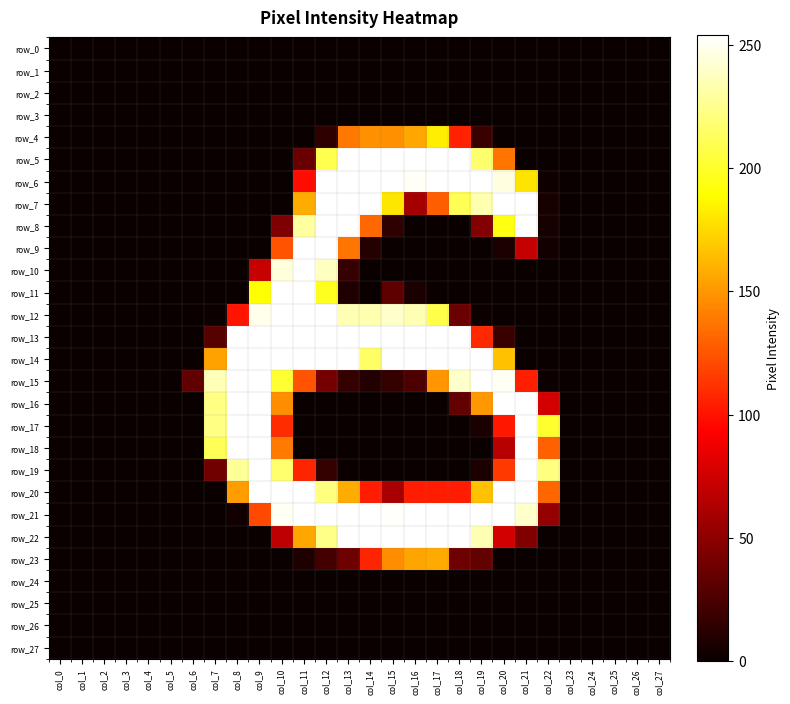

At which category does the chart reach its minimum across all series?

col_0